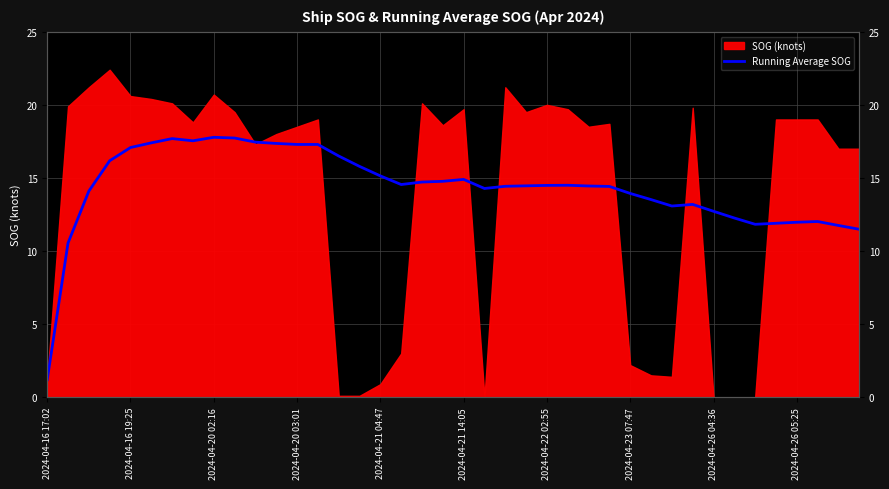

What is the value of the 32nd point from the left?

13.2